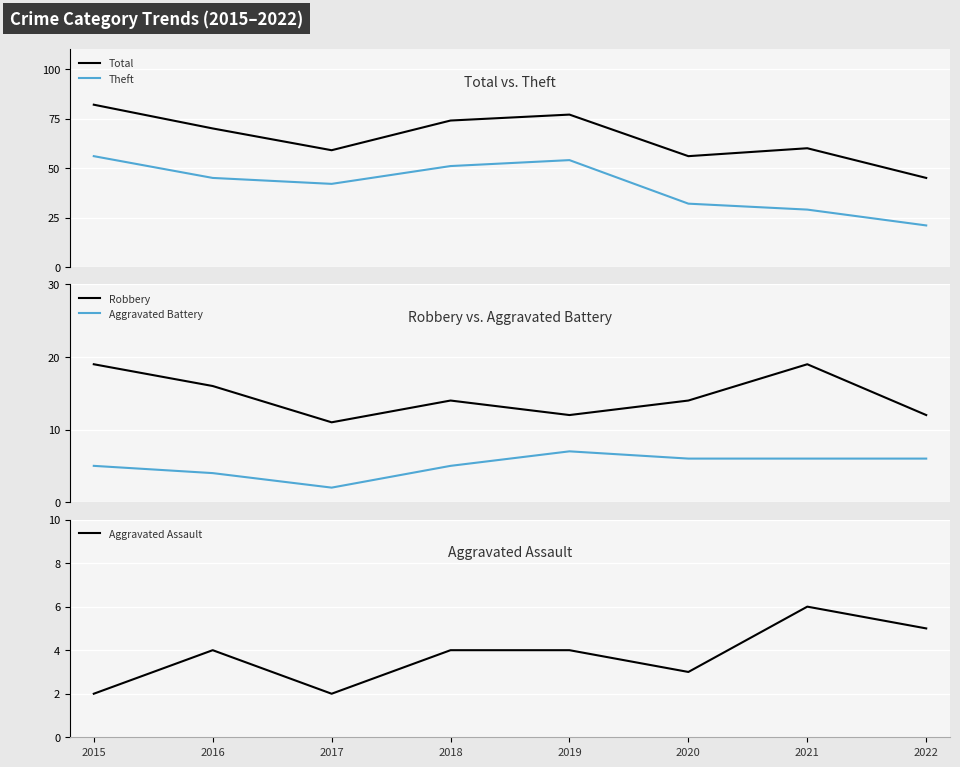

What is the maximum value for Robbery?

19